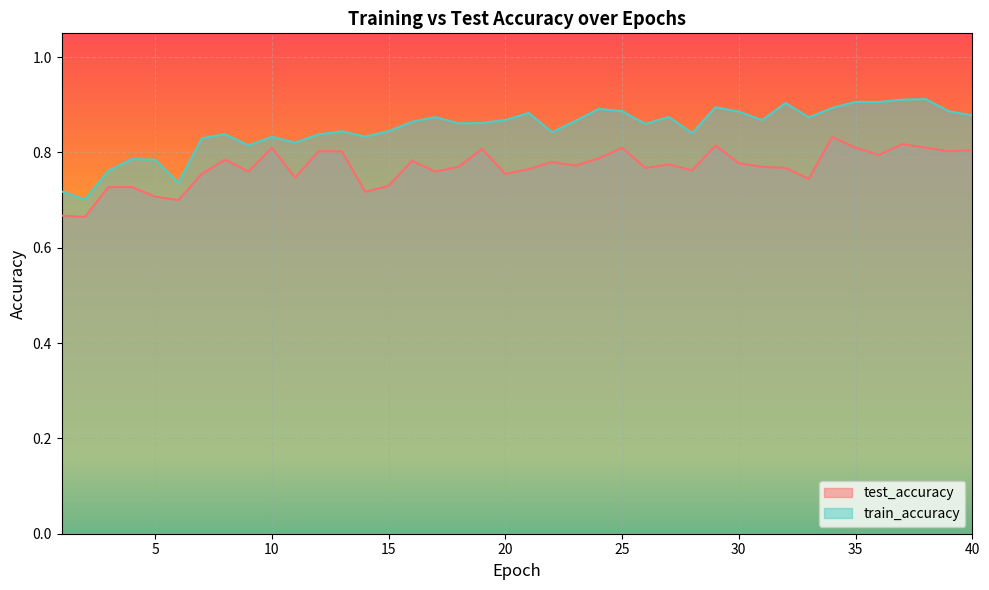

Reading left to right, what are all the values shown in this chart?

test_accuracy: 0.7	0.7	0.7	0.7	0.7	0.7	0.8	0.8	0.8	0.8	0.7	0.8	0.8	0.7	0.7	0.8	0.8	0.8	0.8	0.8	0.8	0.8	0.8	0.8	0.8	0.8	0.8	0.8	0.8	0.8	0.8	0.8	0.7	0.8	0.8	0.8	0.8	0.8	0.8	0.8
train_accuracy: 0.7	0.7	0.8	0.8	0.8	0.7	0.8	0.8	0.8	0.8	0.8	0.8	0.8	0.8	0.8	0.9	0.9	0.9	0.9	0.9	0.9	0.8	0.9	0.9	0.9	0.9	0.9	0.8	0.9	0.9	0.9	0.9	0.9	0.9	0.9	0.9	0.9	0.9	0.9	0.9